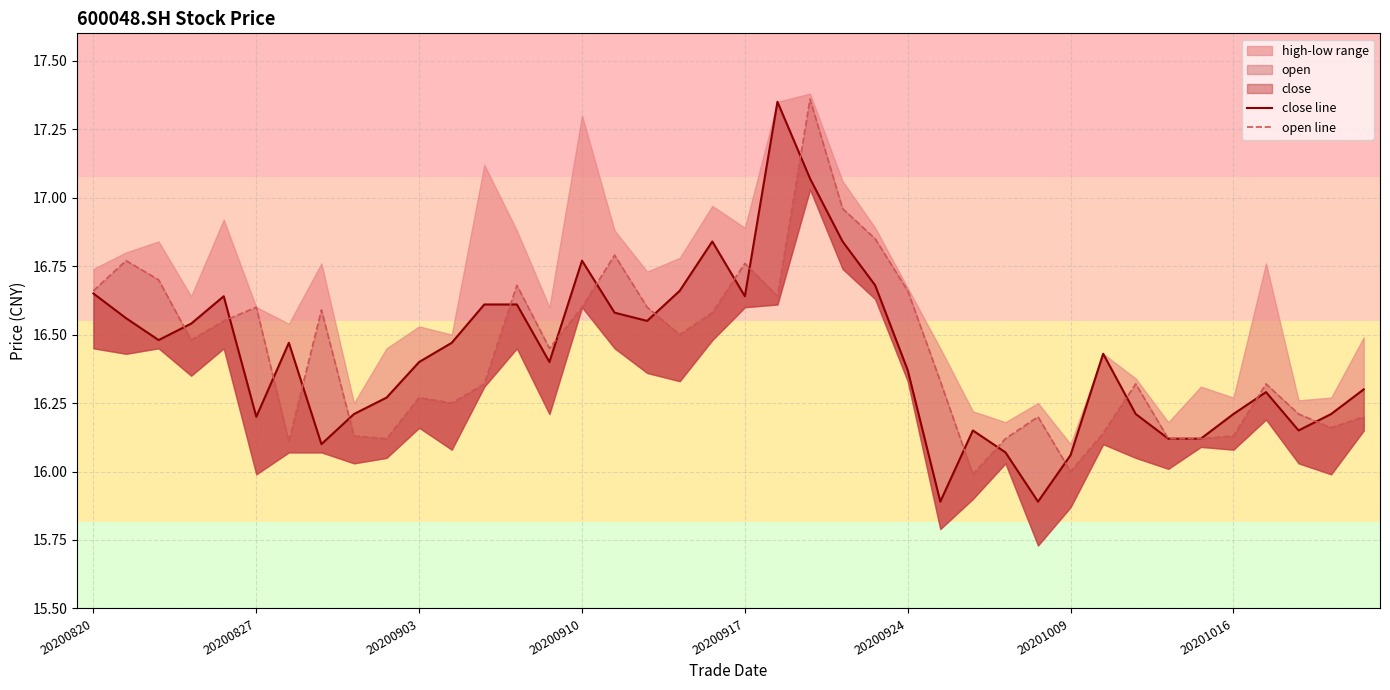

In open line, how many points are higher than both neighbors (excluding endpoints)?

11